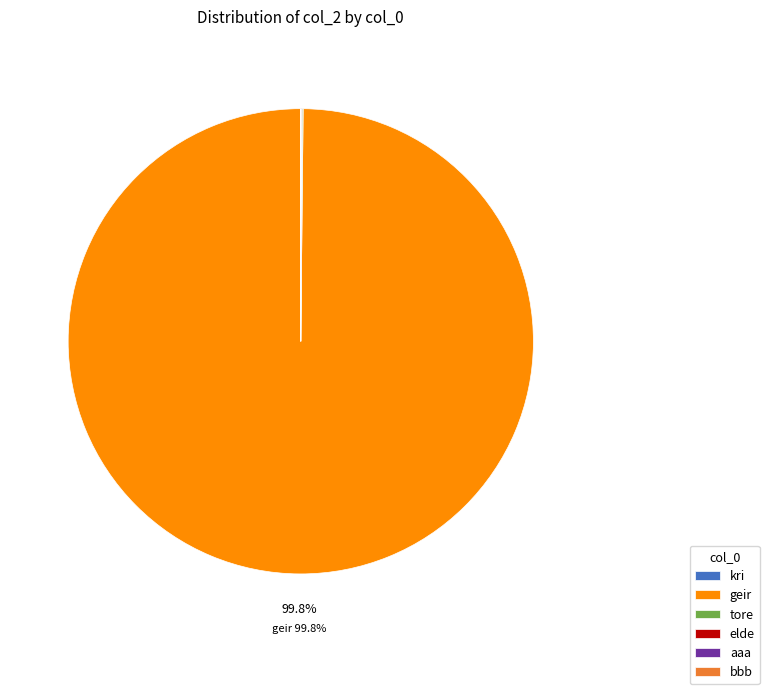

To the nearest percent, what is the average slice percentage?

17%